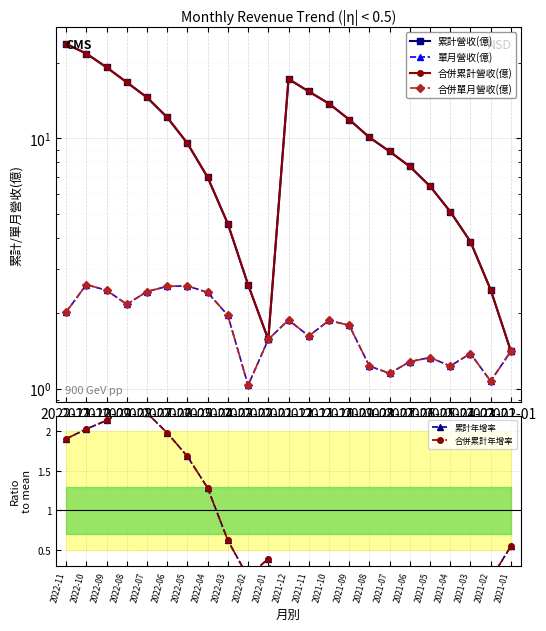

Which series has the largest total across all categories?

累計營收(億)